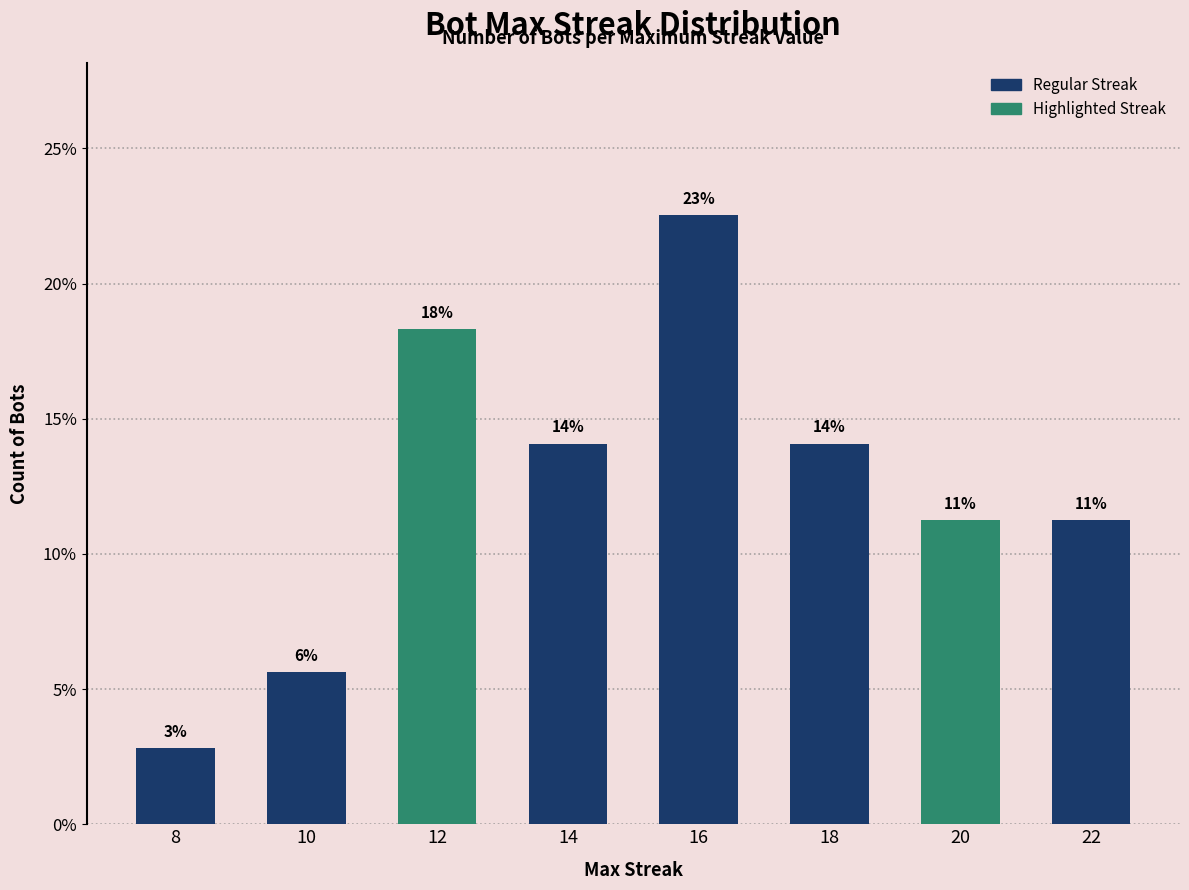

What value does the data have at 10?

5.6